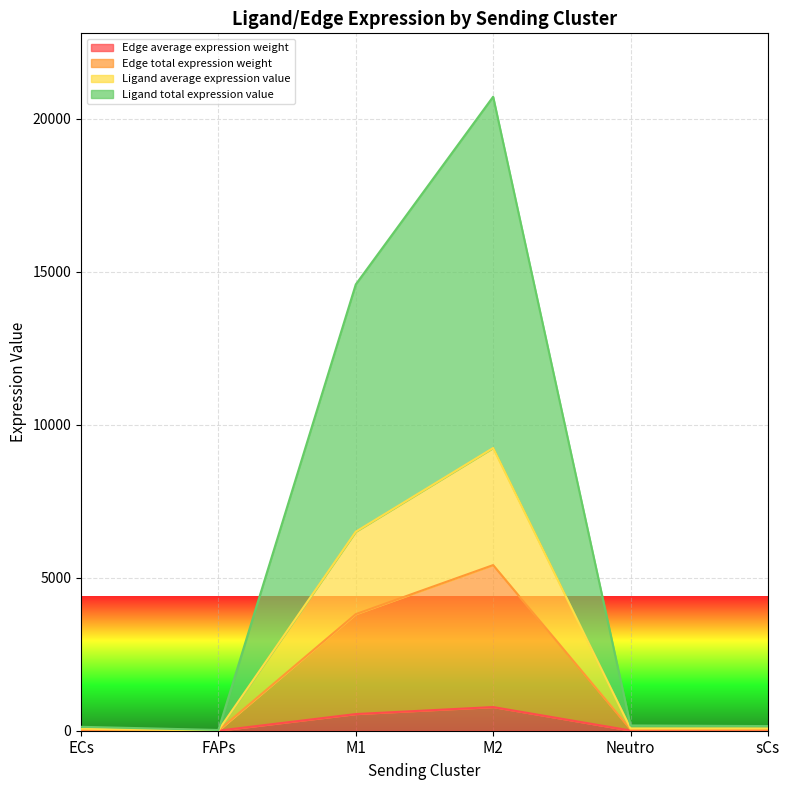

Rank the series by their maximum value, from highest to lowest.

Ligand total expression value, Ligand average expression value, Edge total expression weight, Edge average expression weight